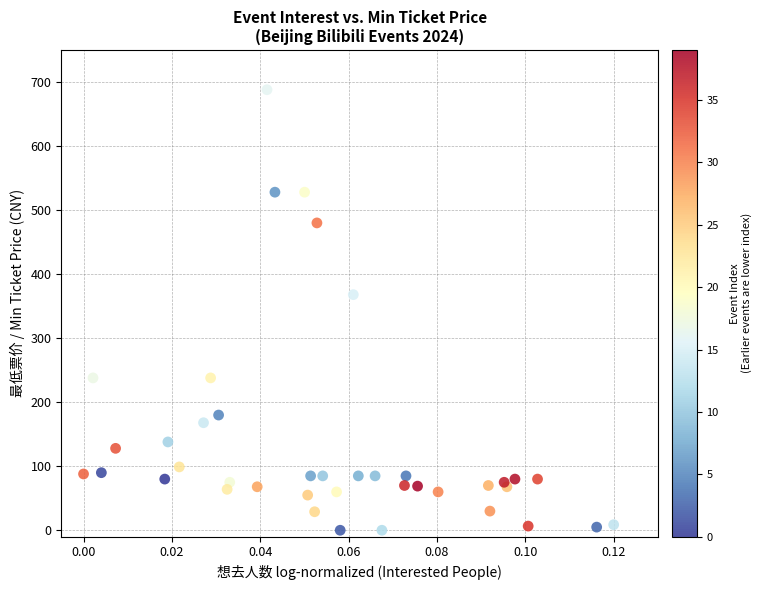

What Y value in the scatter plot is closest to 344?

368.0